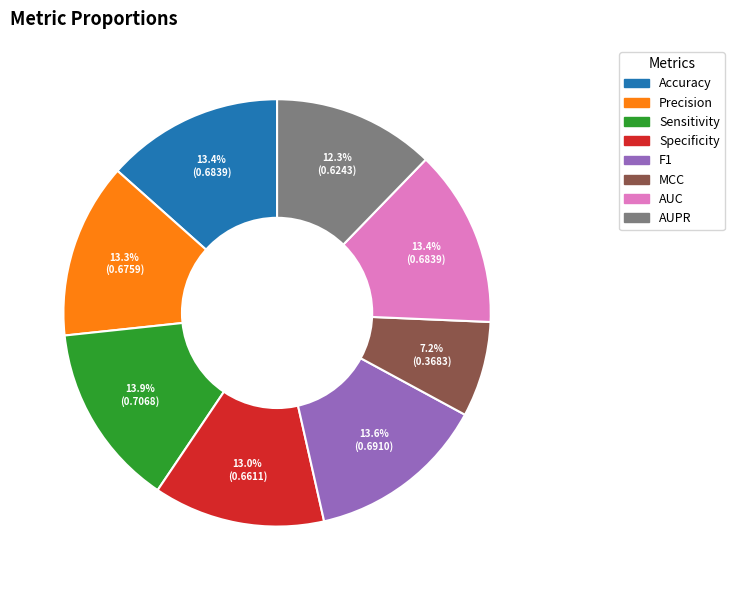

Combined, what portion of the pie is Specificity and MCC?

20.2%